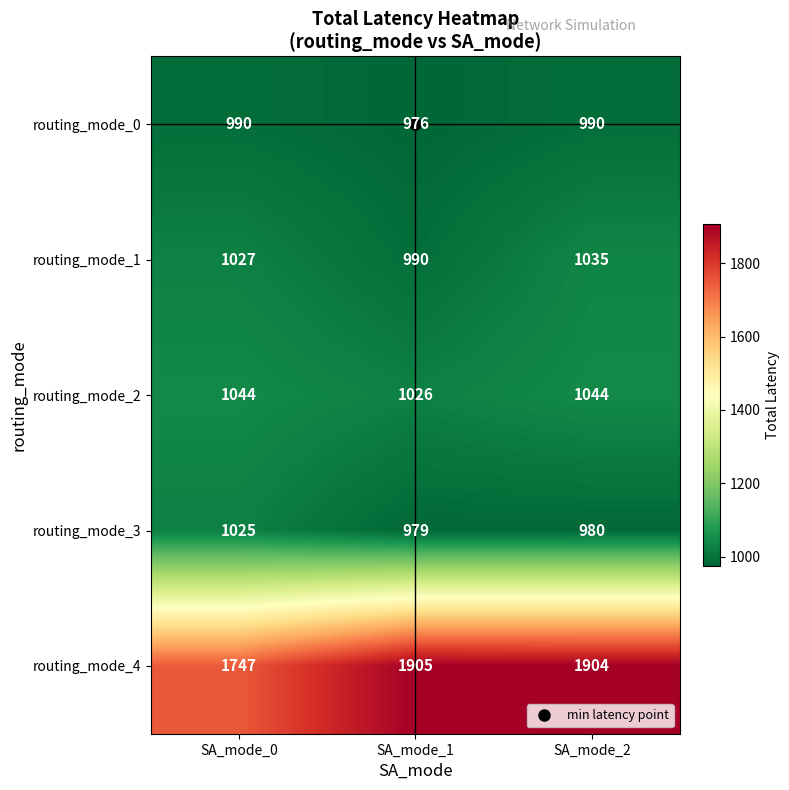

At SA_mode_0, list the series in order from smallest to largest.

routing_mode_0, routing_mode_3, routing_mode_1, routing_mode_2, routing_mode_4